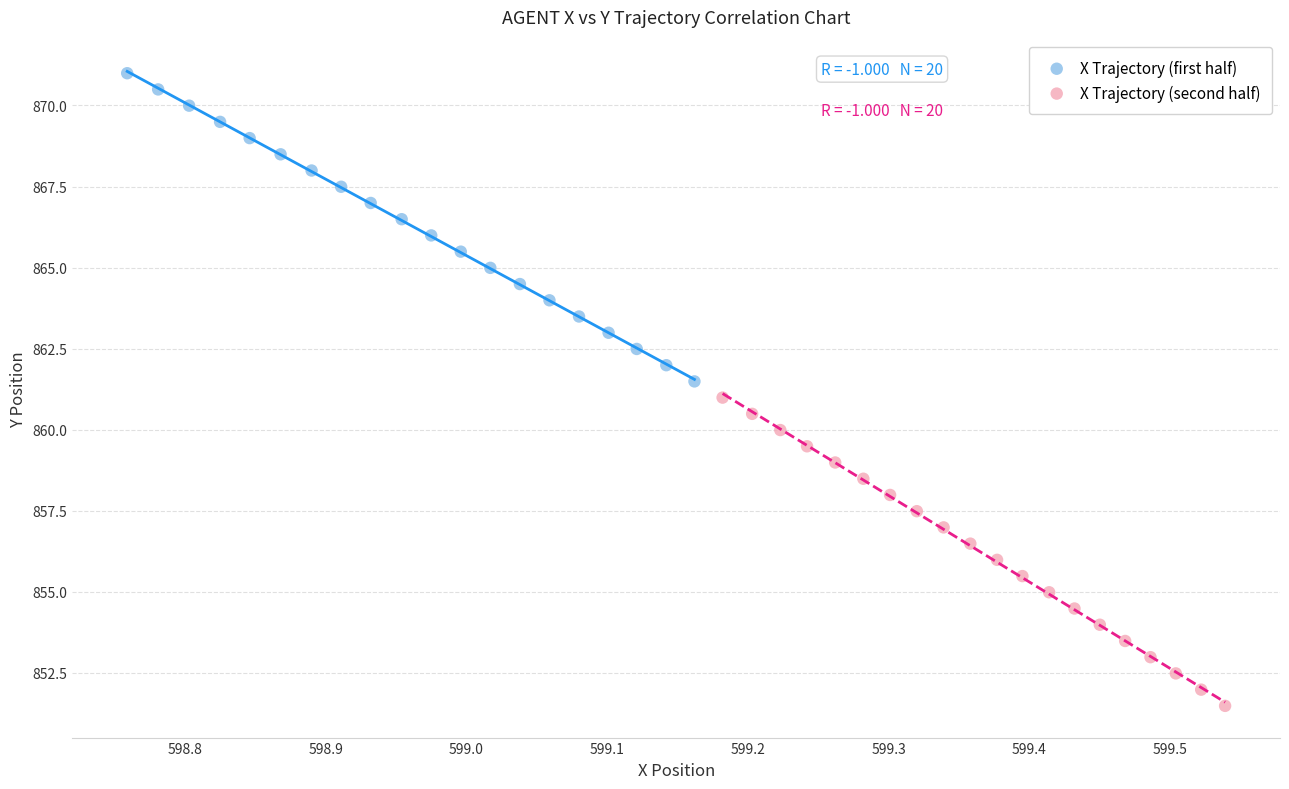

What are all the series names shown in the legend?

X Trajectory (first half), X Trajectory (second half)